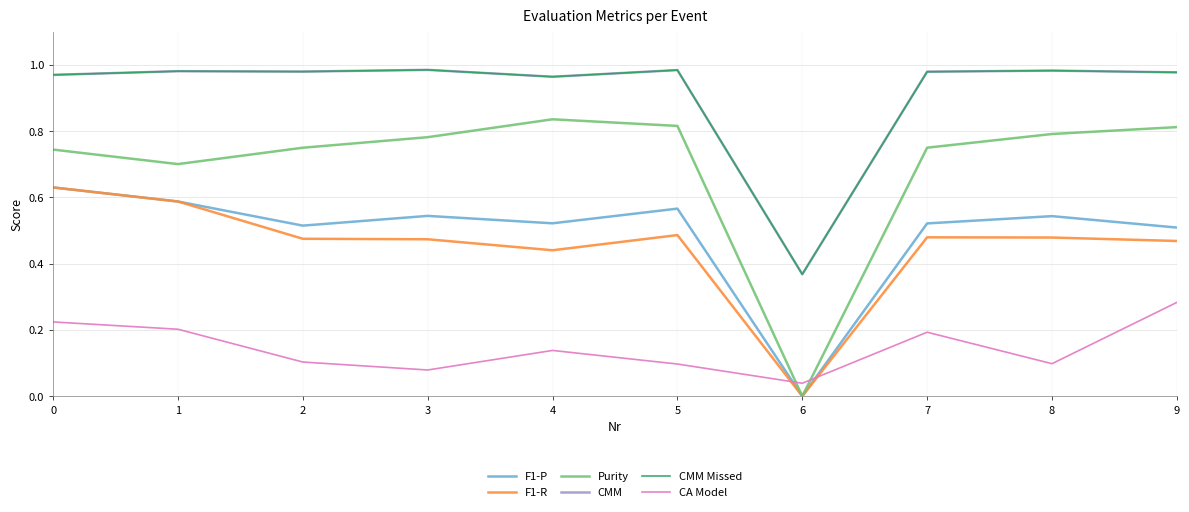

Does the chart display data point markers on the line(s)?

No